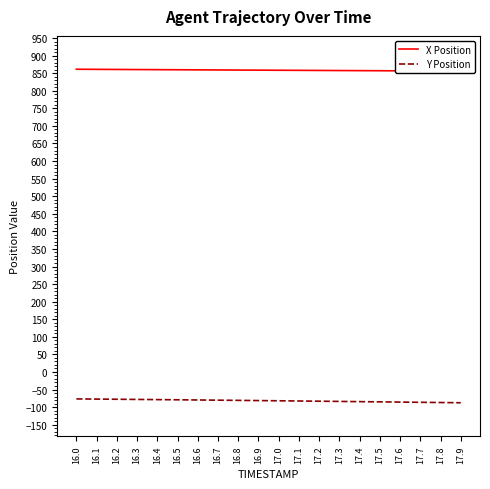

What position from the left is 16.3?

4